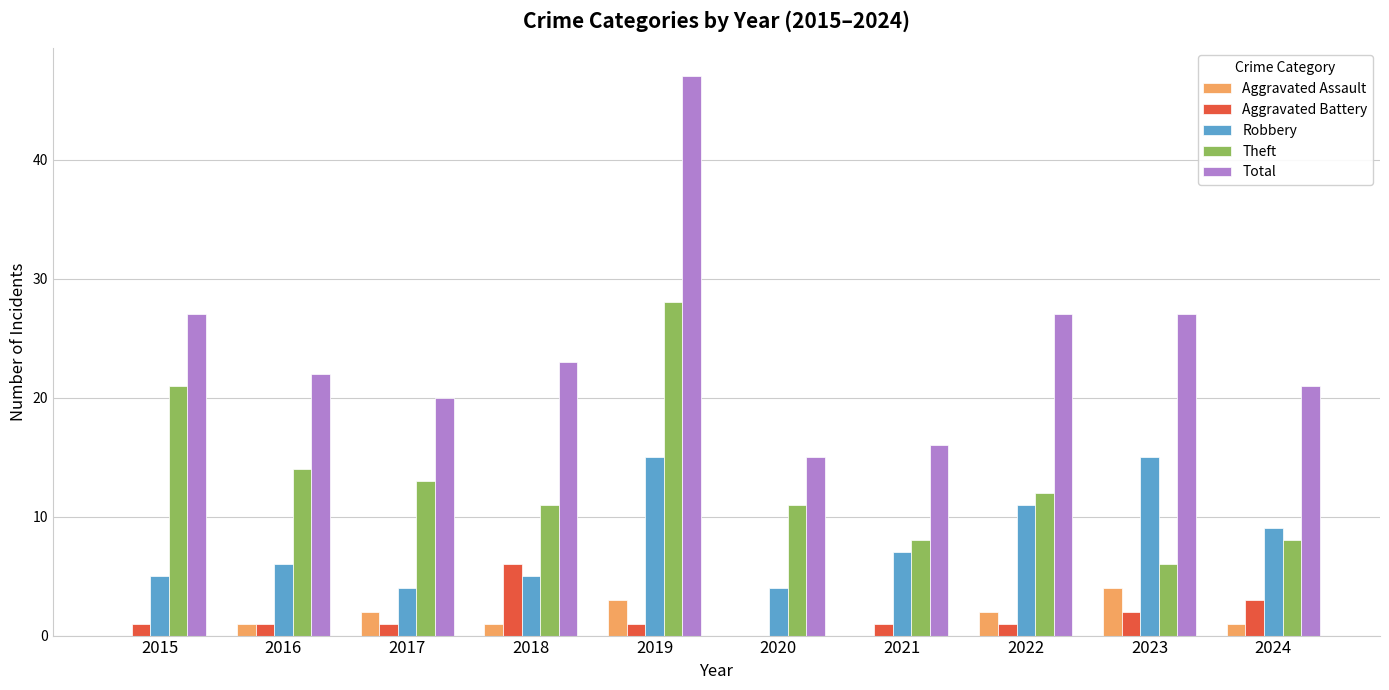

Between 2021 and 2024, which series saw the biggest shift?

Total